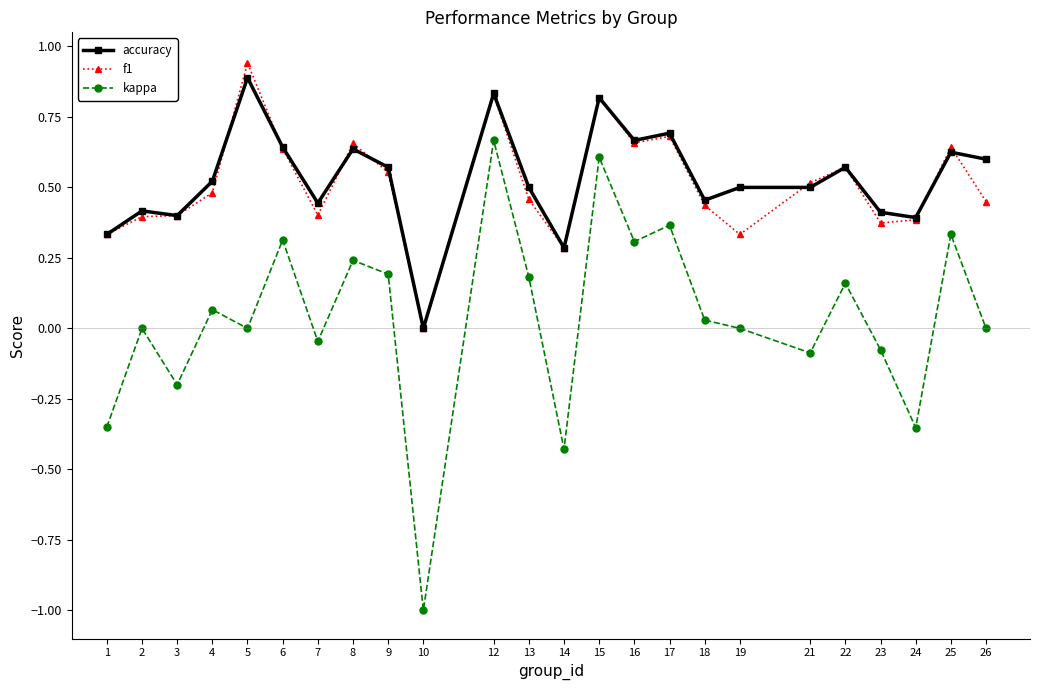

Rank the series at 5 from lowest to highest value.

kappa, accuracy, f1